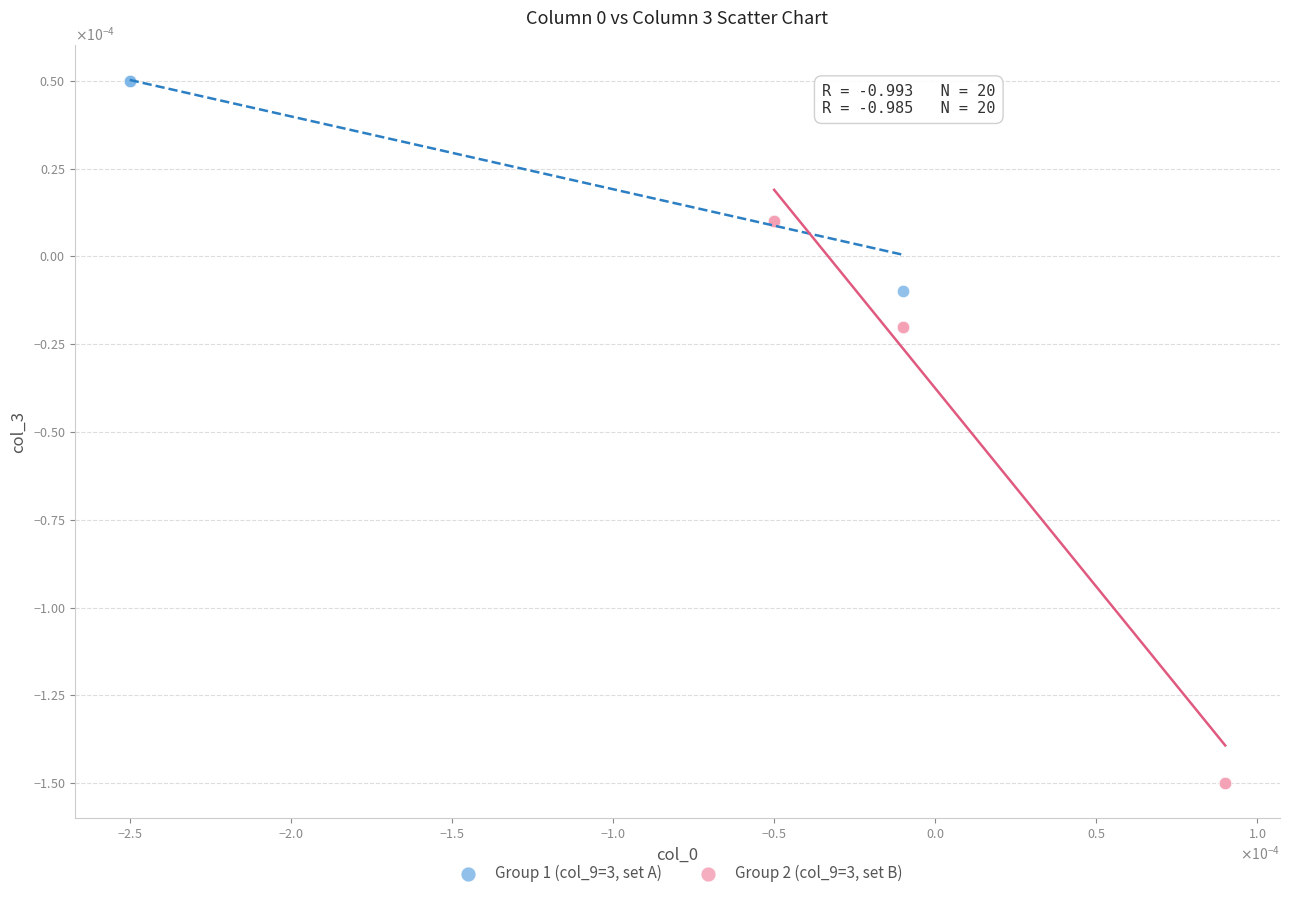

Which series contains the highest Y value?

Group 1 (col_9=3, set A)